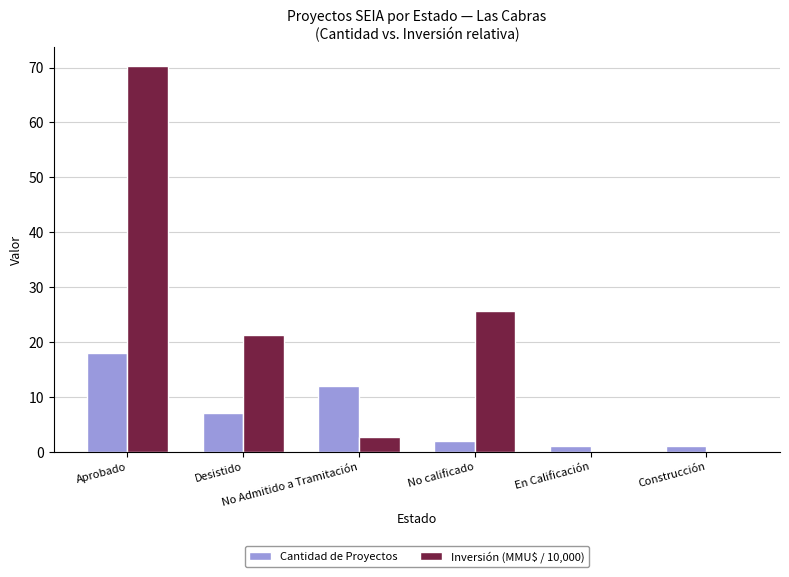

What are all the series names shown in the legend?

Cantidad de Proyectos, Inversión (MMU$ / 10,000)